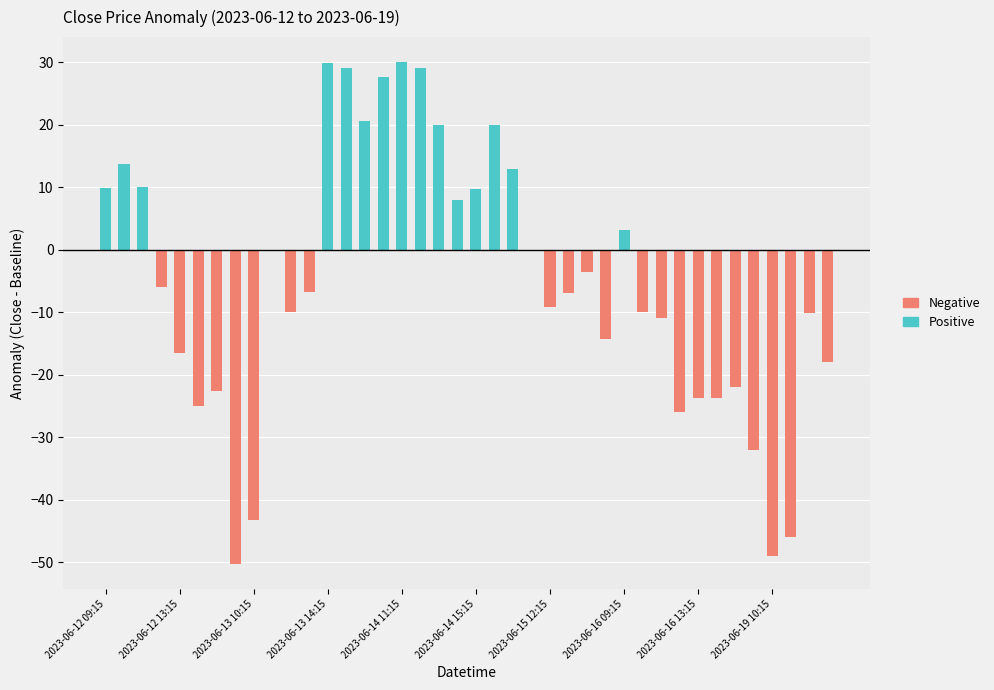

The value of Negative at 2023-06-19 10:15 is -48.9. True or false?

True